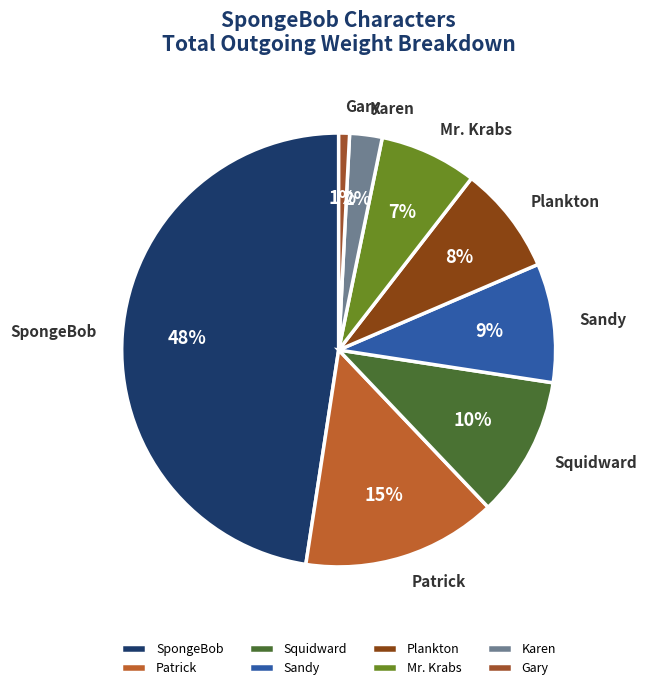

Rank the categories by value from lowest to highest.

Gary, Karen, Mr. Krabs, Plankton, Sandy, Squidward, Patrick, SpongeBob